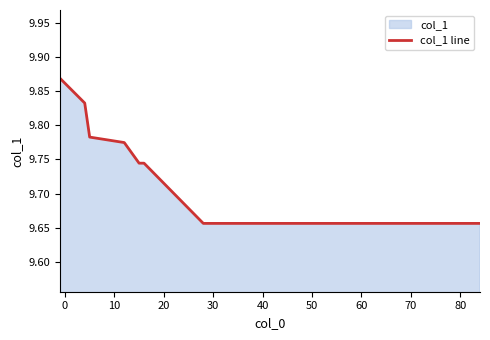

Reading left to right, list all the values displayed in this chart.

9.9	9.8	9.8	9.8	9.7	9.7	9.7	9.7	9.7	9.7	9.7	9.7